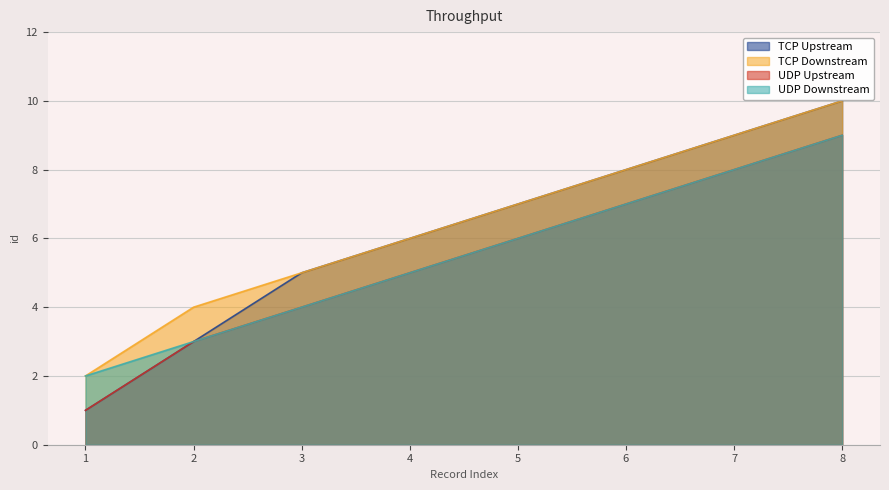

Which series has the largest range (max minus min)?

TCP Upstream